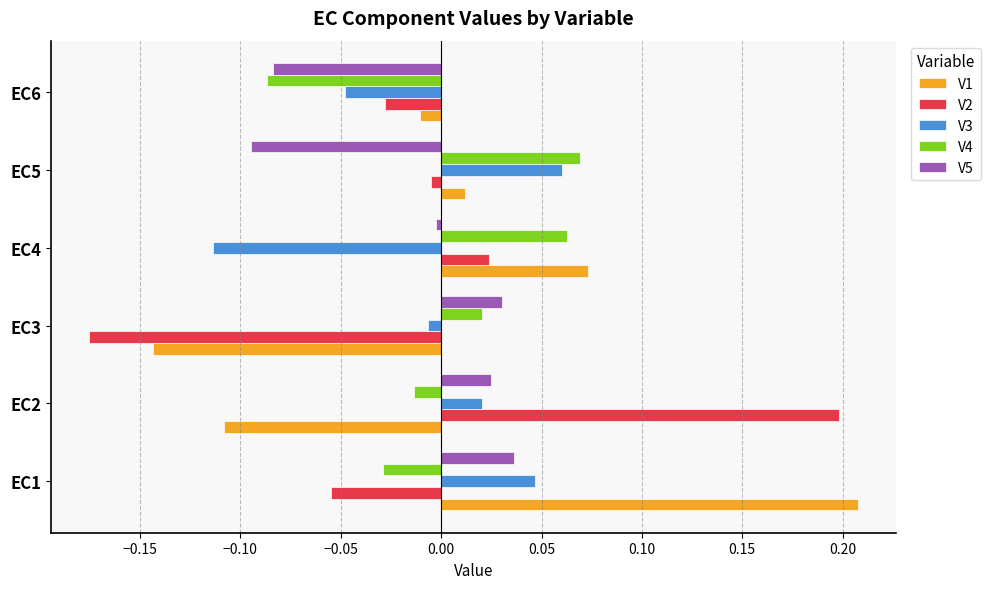

The V5 series shows 0.0 at EC3. True or false?

True